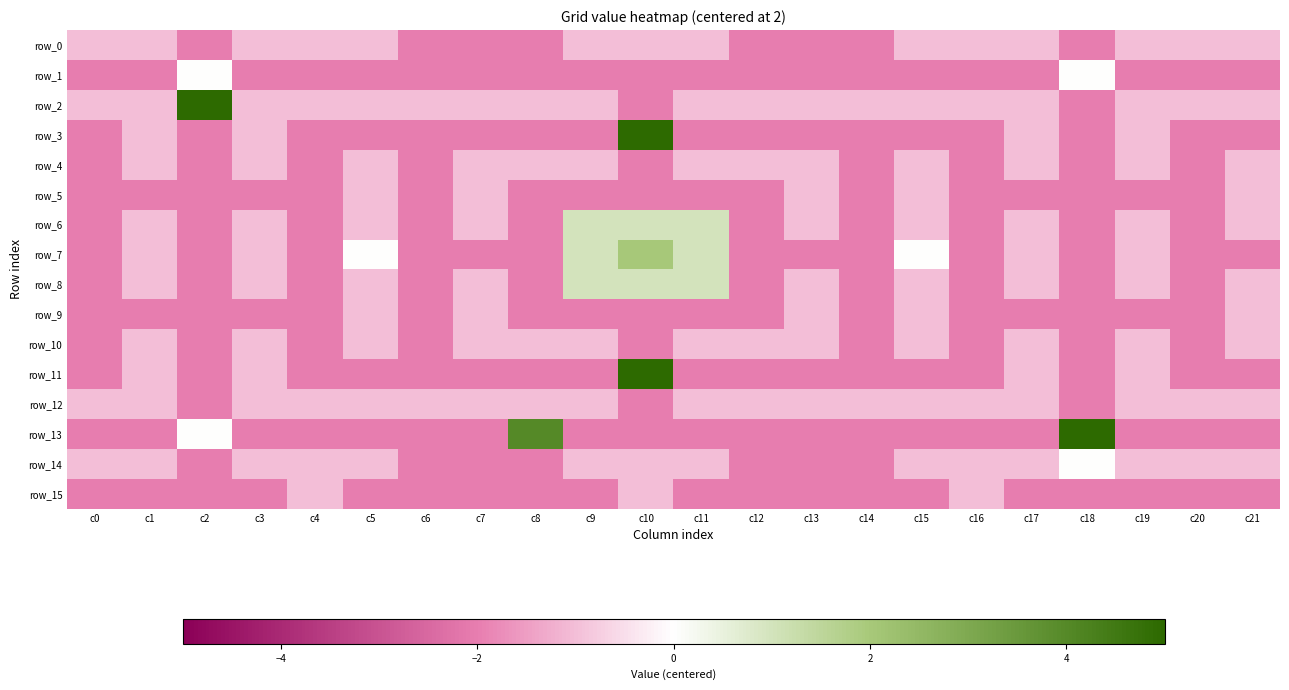

What is the difference between the maximum and second lowest values in the row_6 series?

3